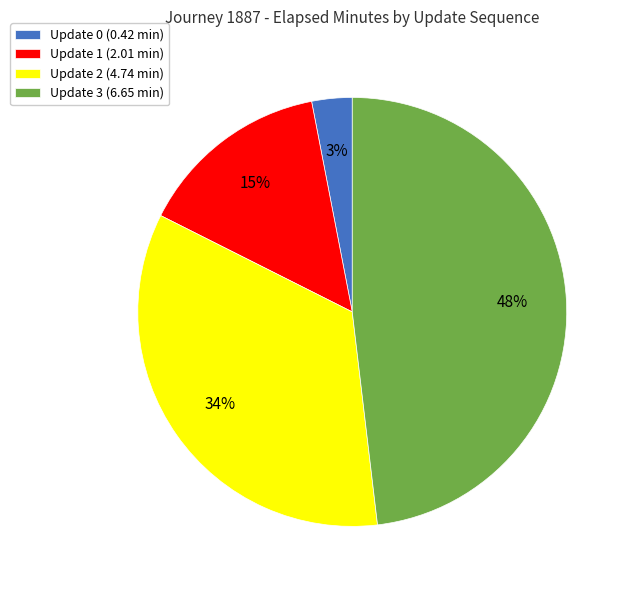

Which slice is the largest?

Update 3